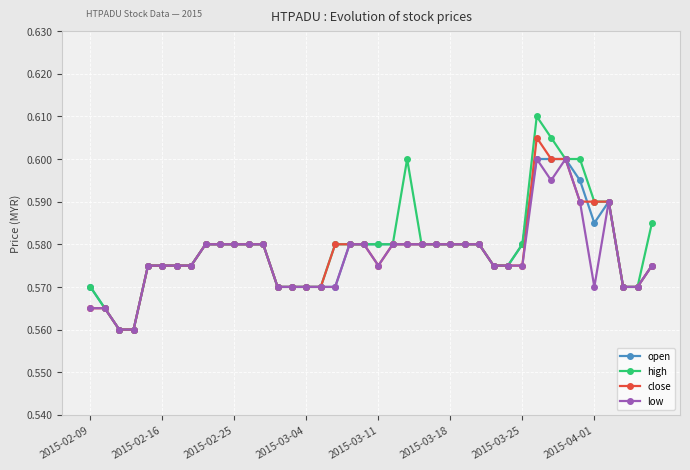

How many high values are between 0 and 1?

40